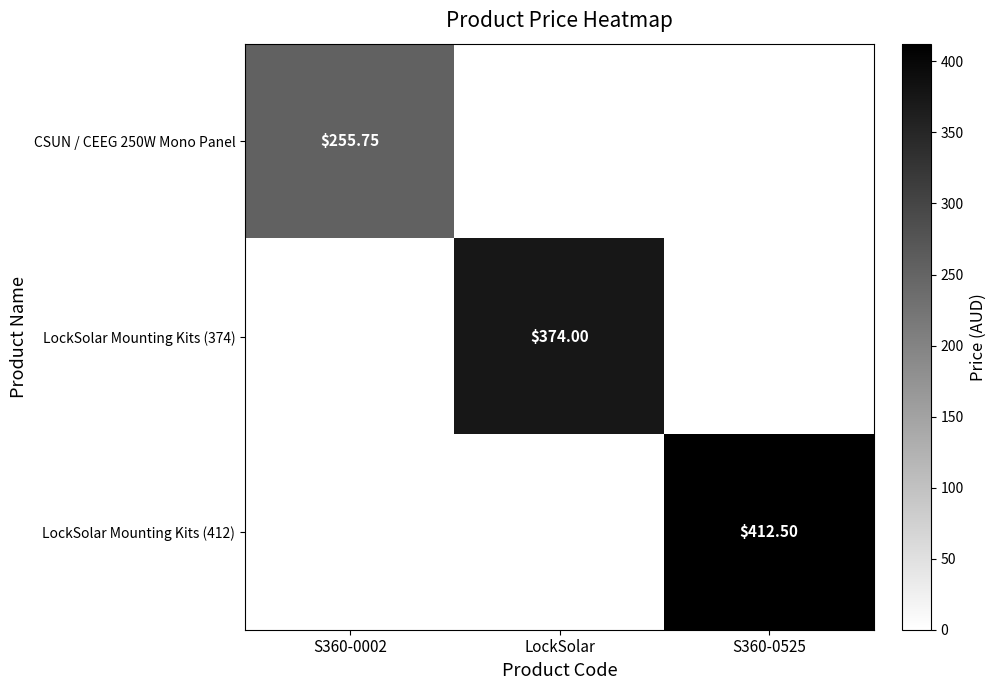

The value of CSUN / CEEG 250W Mono Panel at S360-0002 is 172.9. True or false?

False